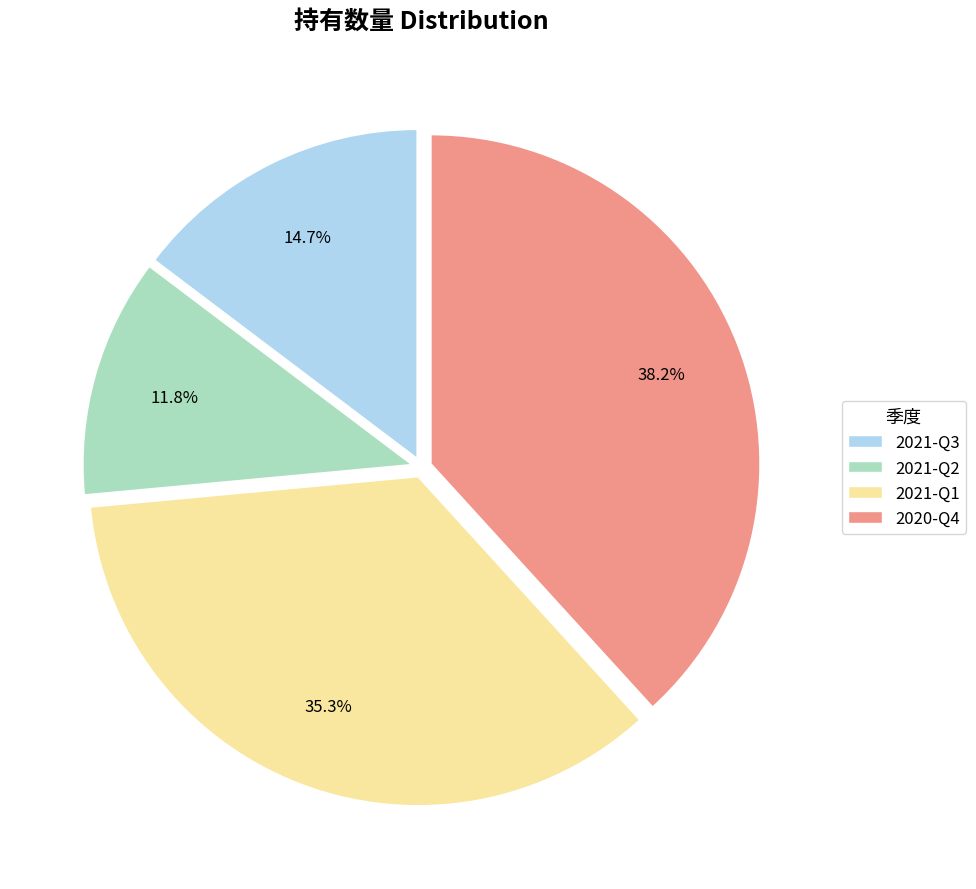

To the nearest percent, what is the combined percentage of 2021-Q1 and 2021-Q2?

47%